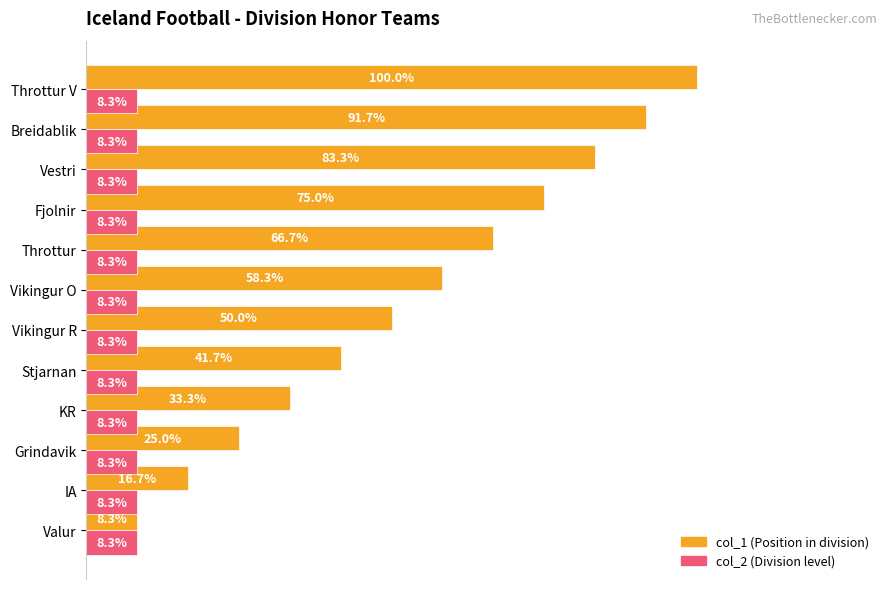

At which category is the sum across all series the highest?

Throttur V